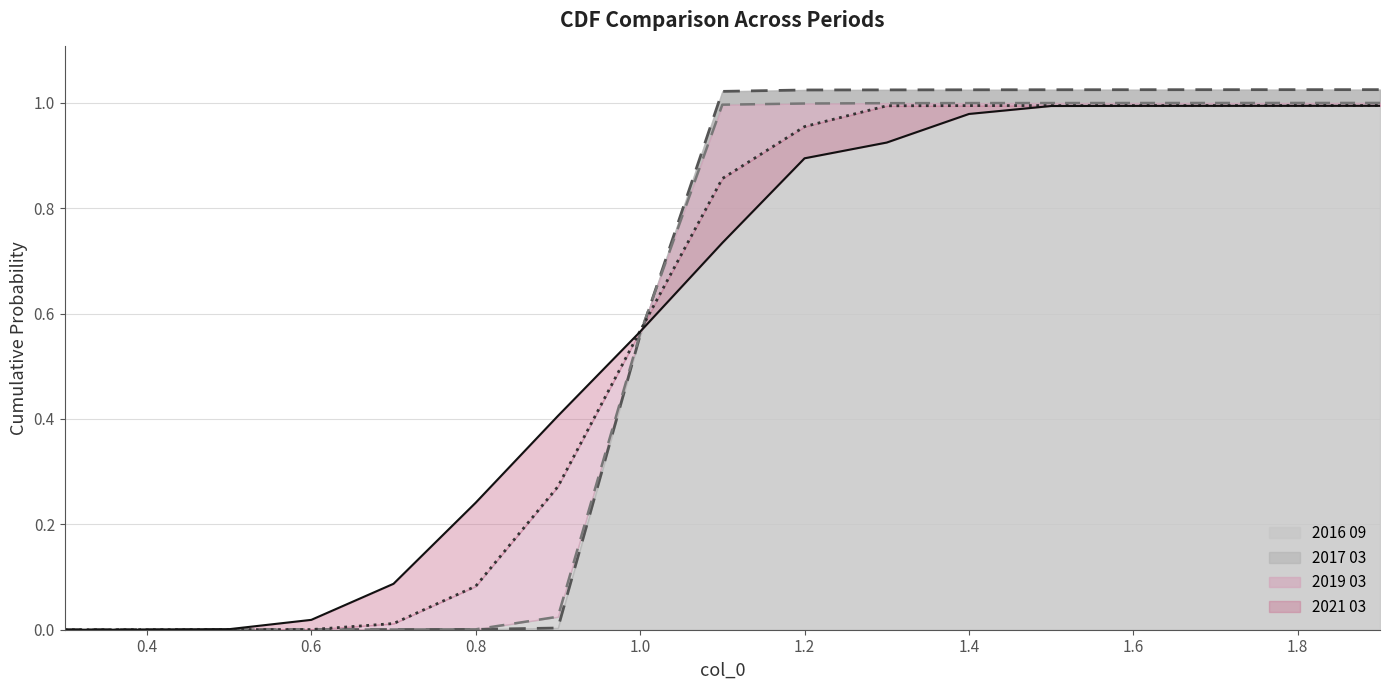

Which series has the largest range (max minus min)?

2016 09